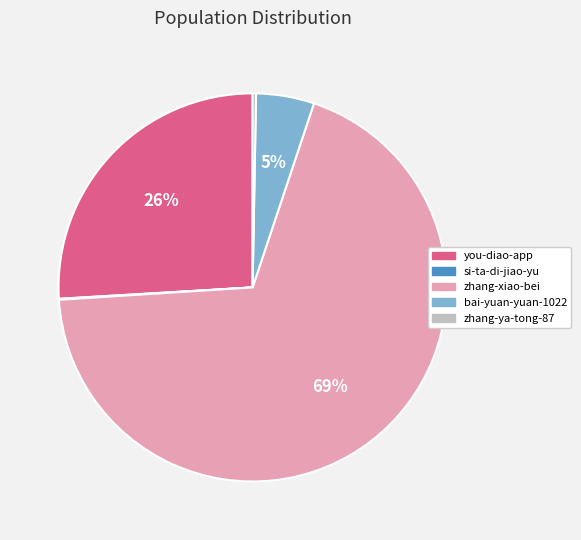

Between zhang-ya-tong-87 and you-diao-app, which is larger?

you-diao-app